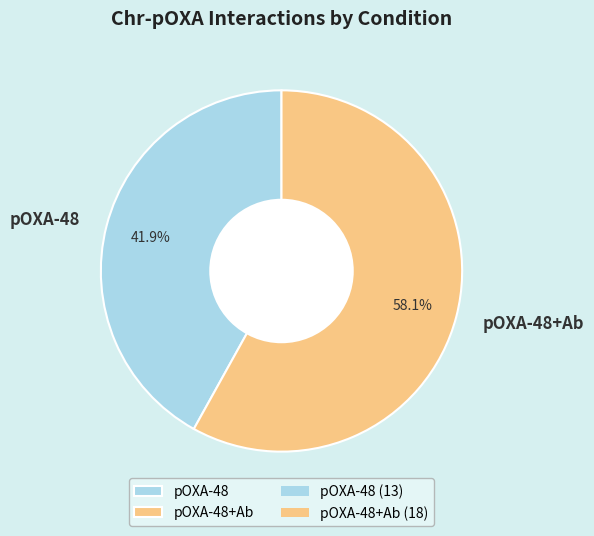

To the nearest percent, what is the difference between the pOXA-48 and pOXA-48+Ab slice percentages?

16%